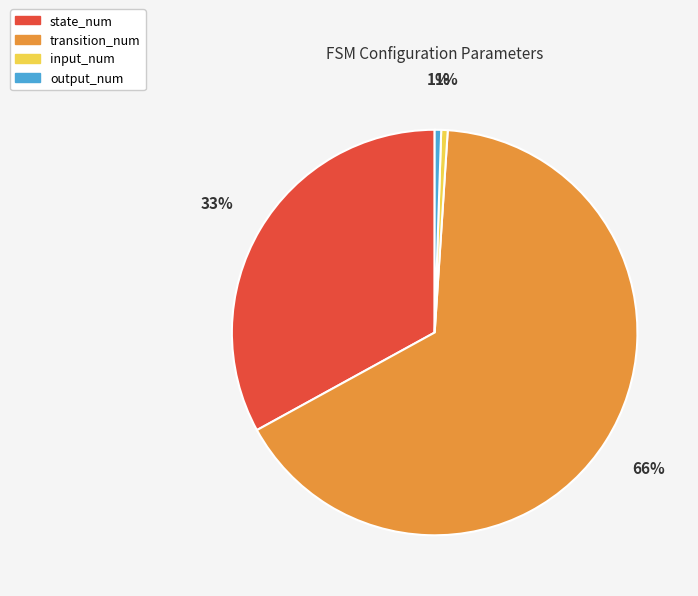

Which category has the biggest portion of the pie?

transition_num